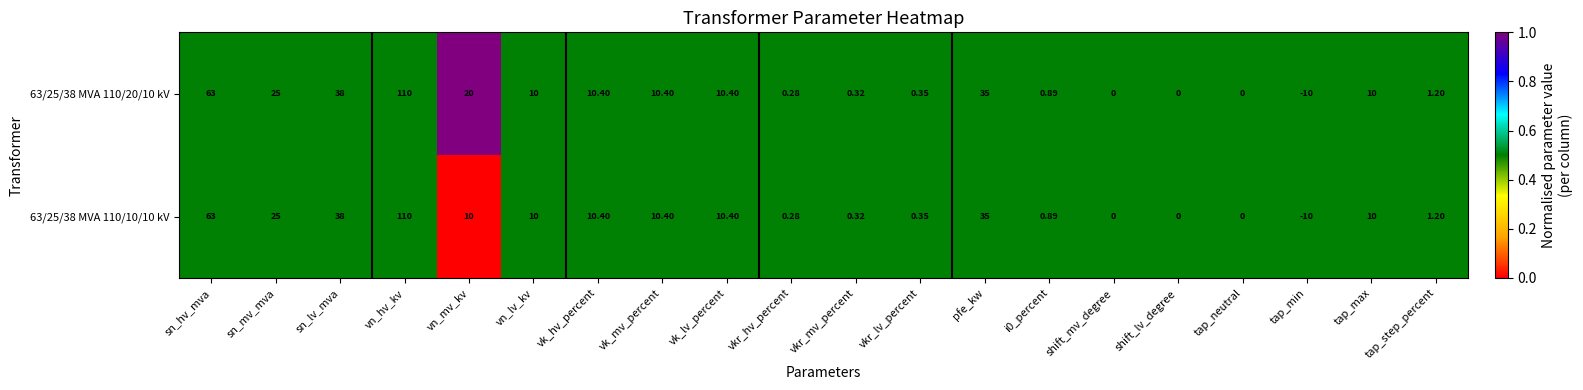

Where does the 63/25/38 MVA 110/20/10 kV series first go above 10?

sn_hv_mva